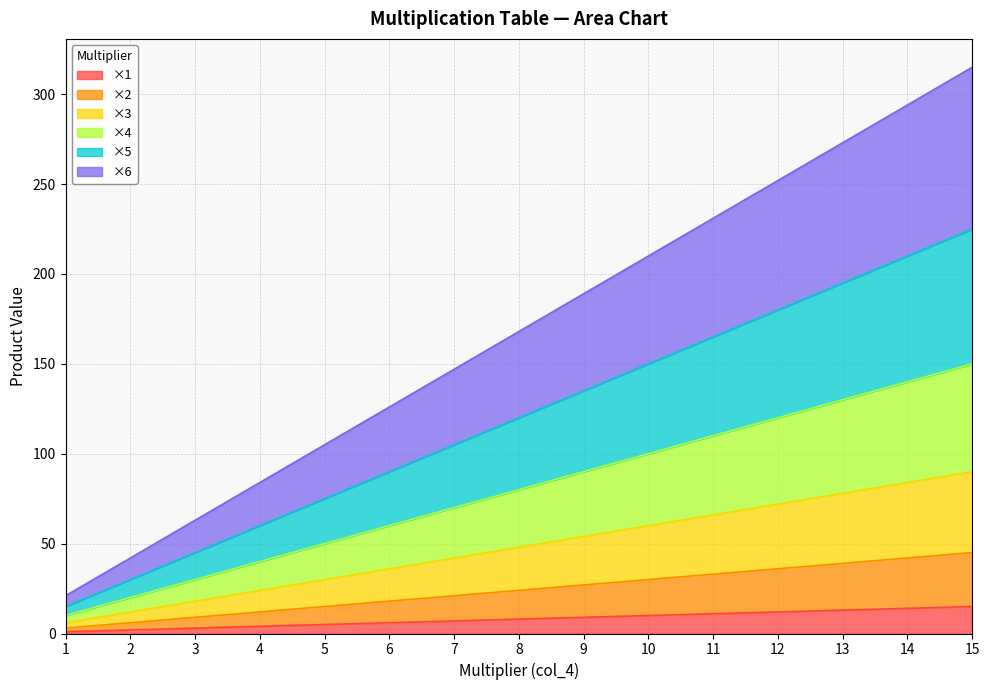

At which label does ×2 first exceed 24?

9